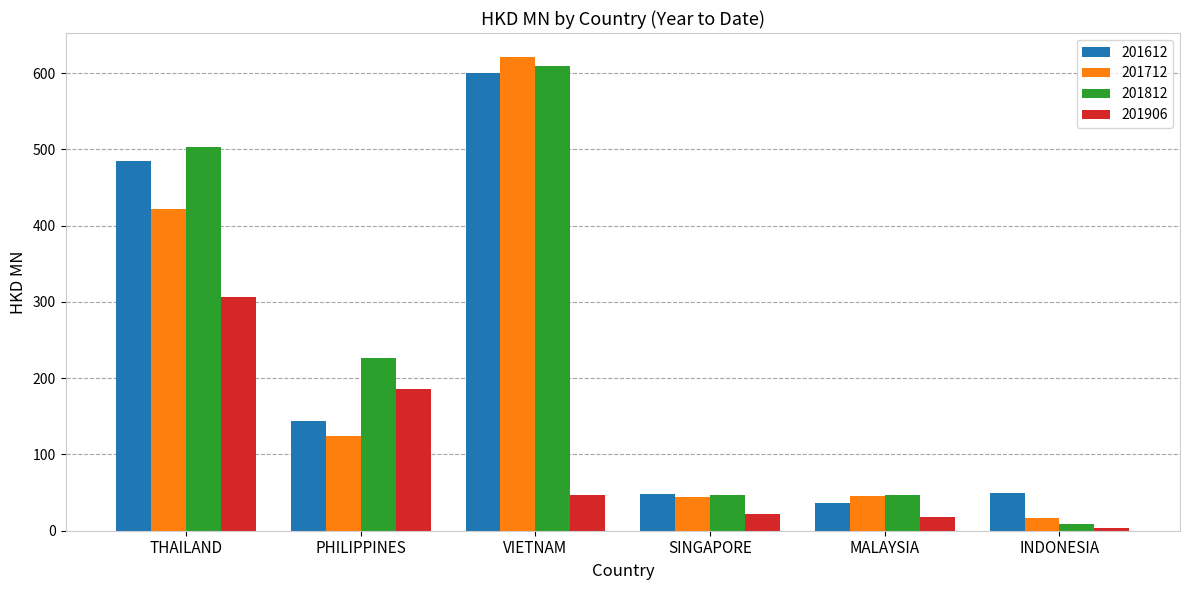

The value of 201612 at SINGAPORE is 48.7. True or false?

True